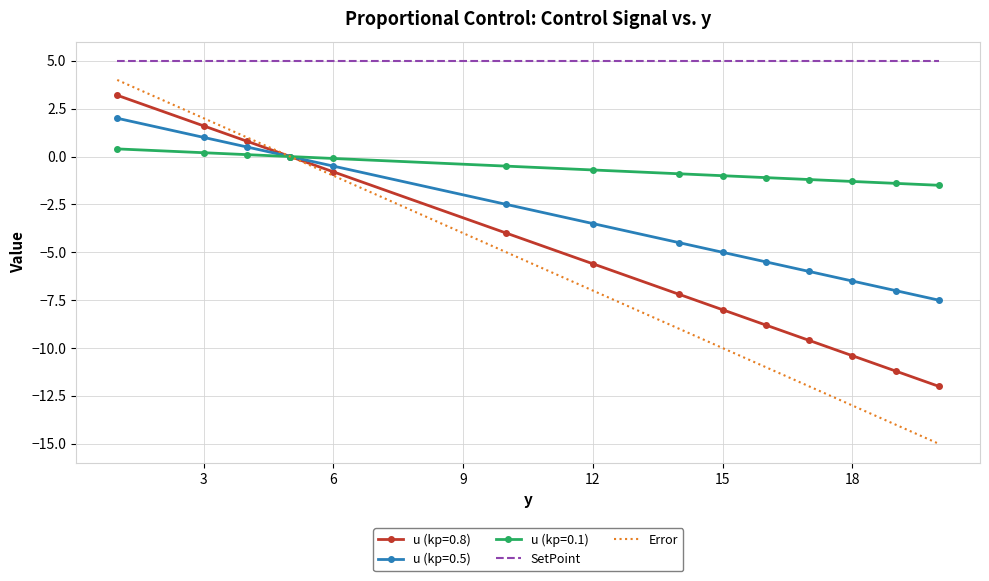

Which series has the largest total across all categories?

SetPoint